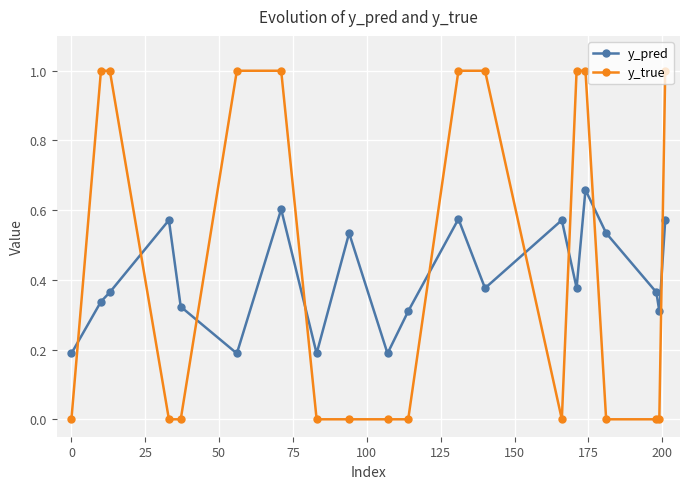

Which series has the largest total across all categories?

y_true